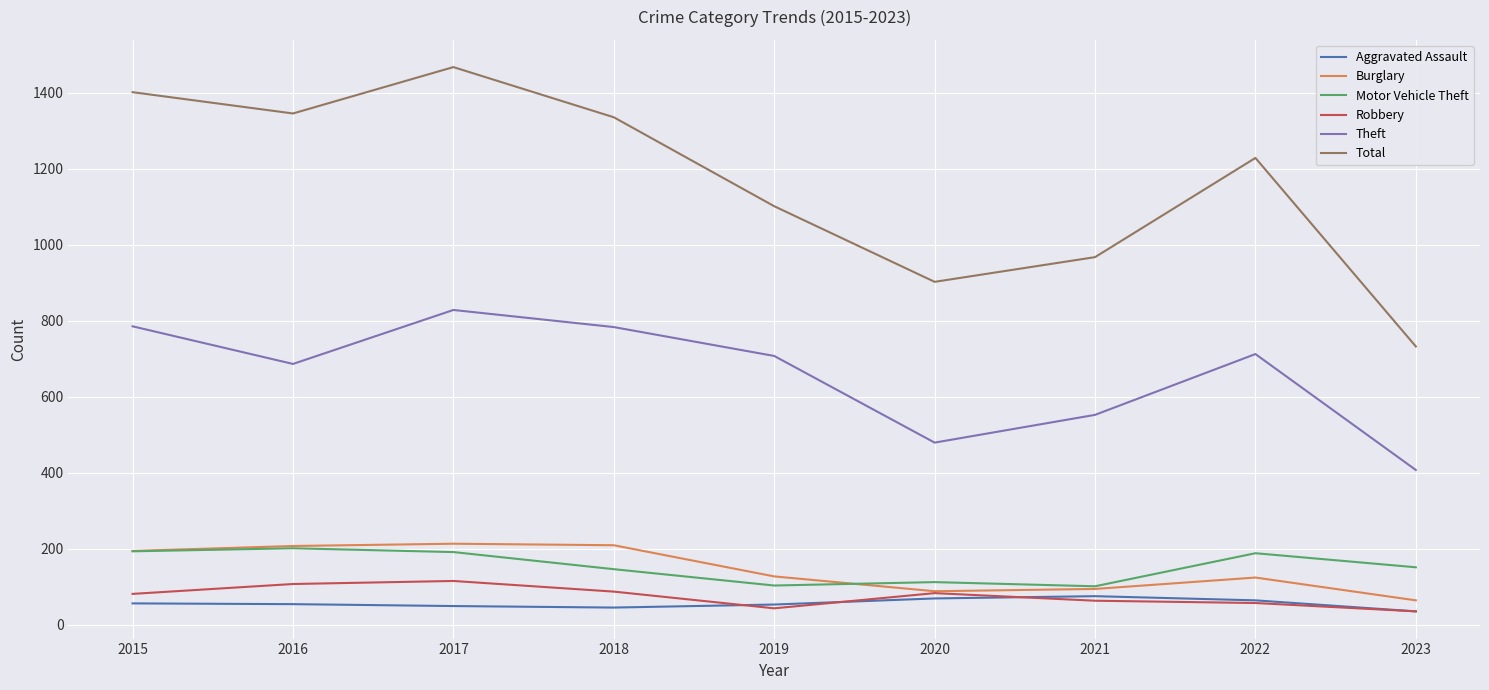

What is the difference between the second highest and minimum values in the Aggravated Assault series?

34